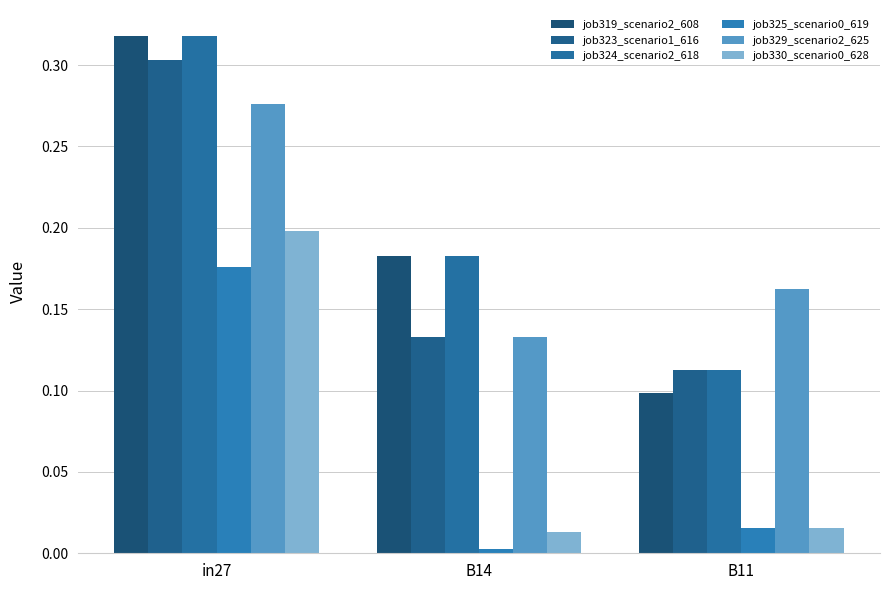

Rank the series at B14 from highest to lowest value.

job319_scenario2_608, job324_scenario2_618, job323_scenario1_616, job329_scenario2_625, job330_scenario0_628, job325_scenario0_619